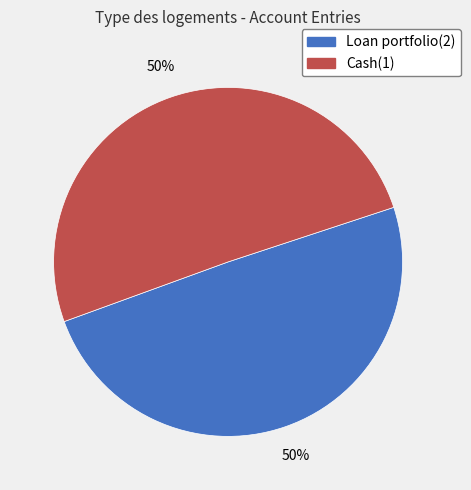

To the nearest percent, what is the average slice percentage?

50%